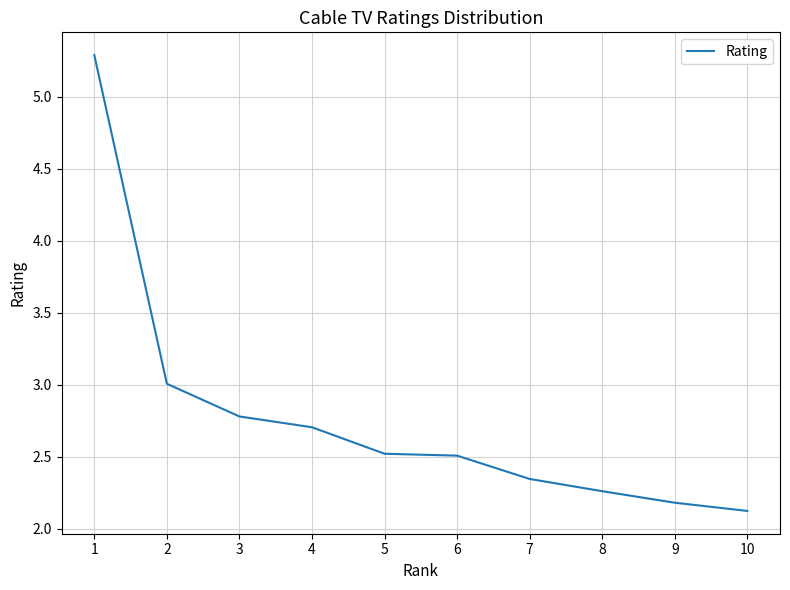

Where is the data nearest to the value 3?

2